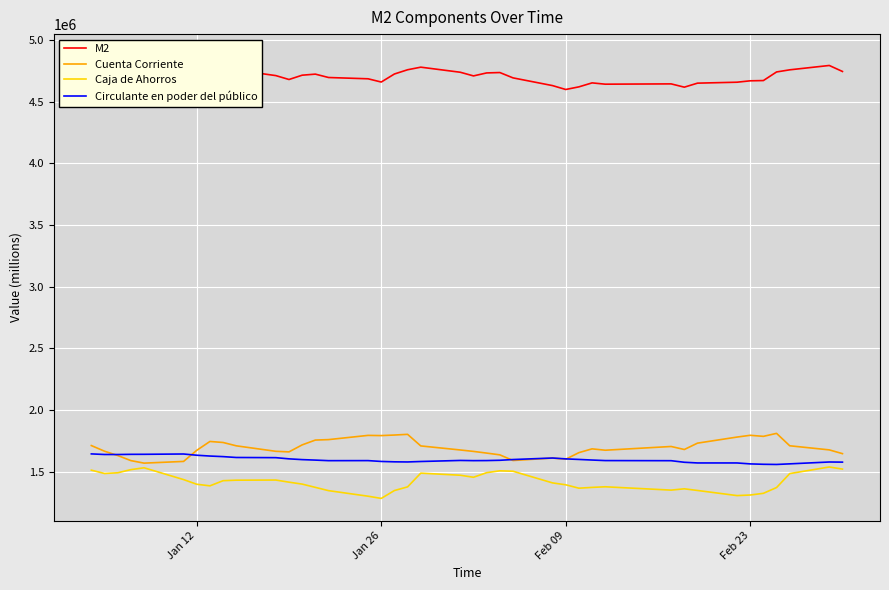

At how many categories does at least one series exceed 1835125?

40